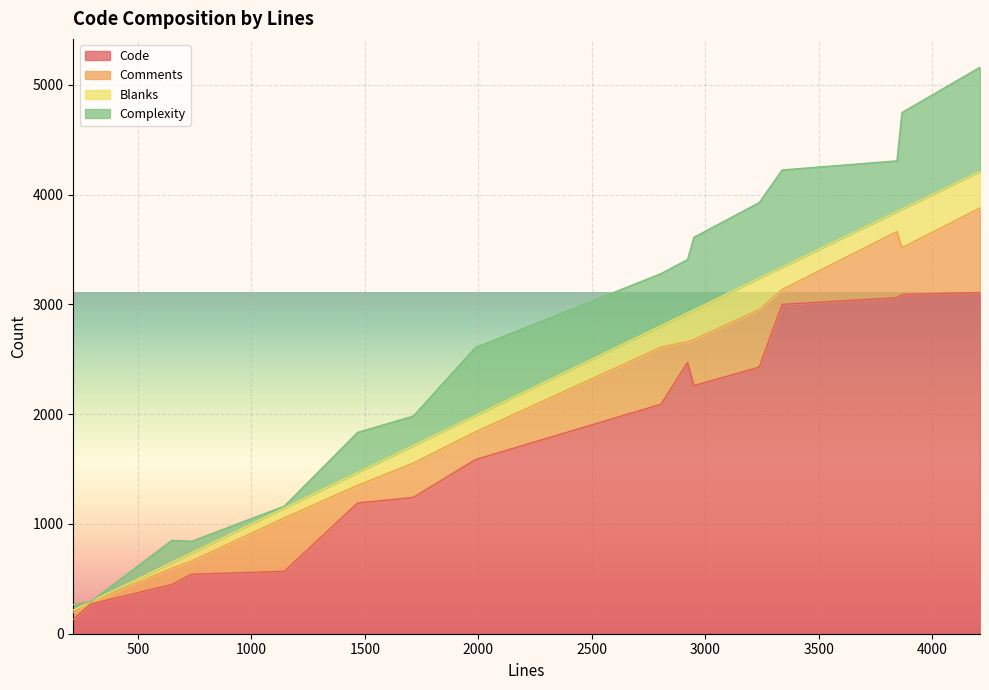

Is it true that Code equals 3108 at 4211?

True